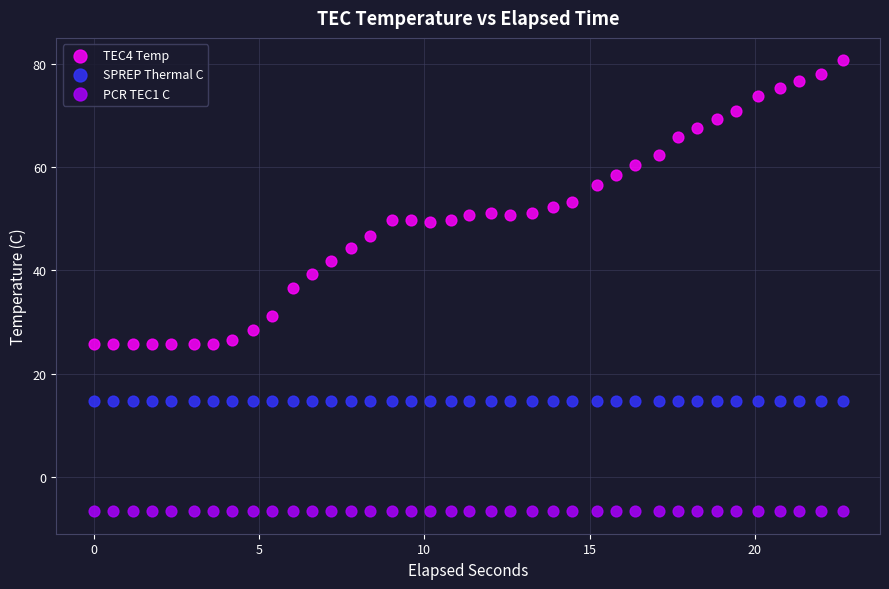

Which series contains the lowest Y value?

PCR TEC1 C